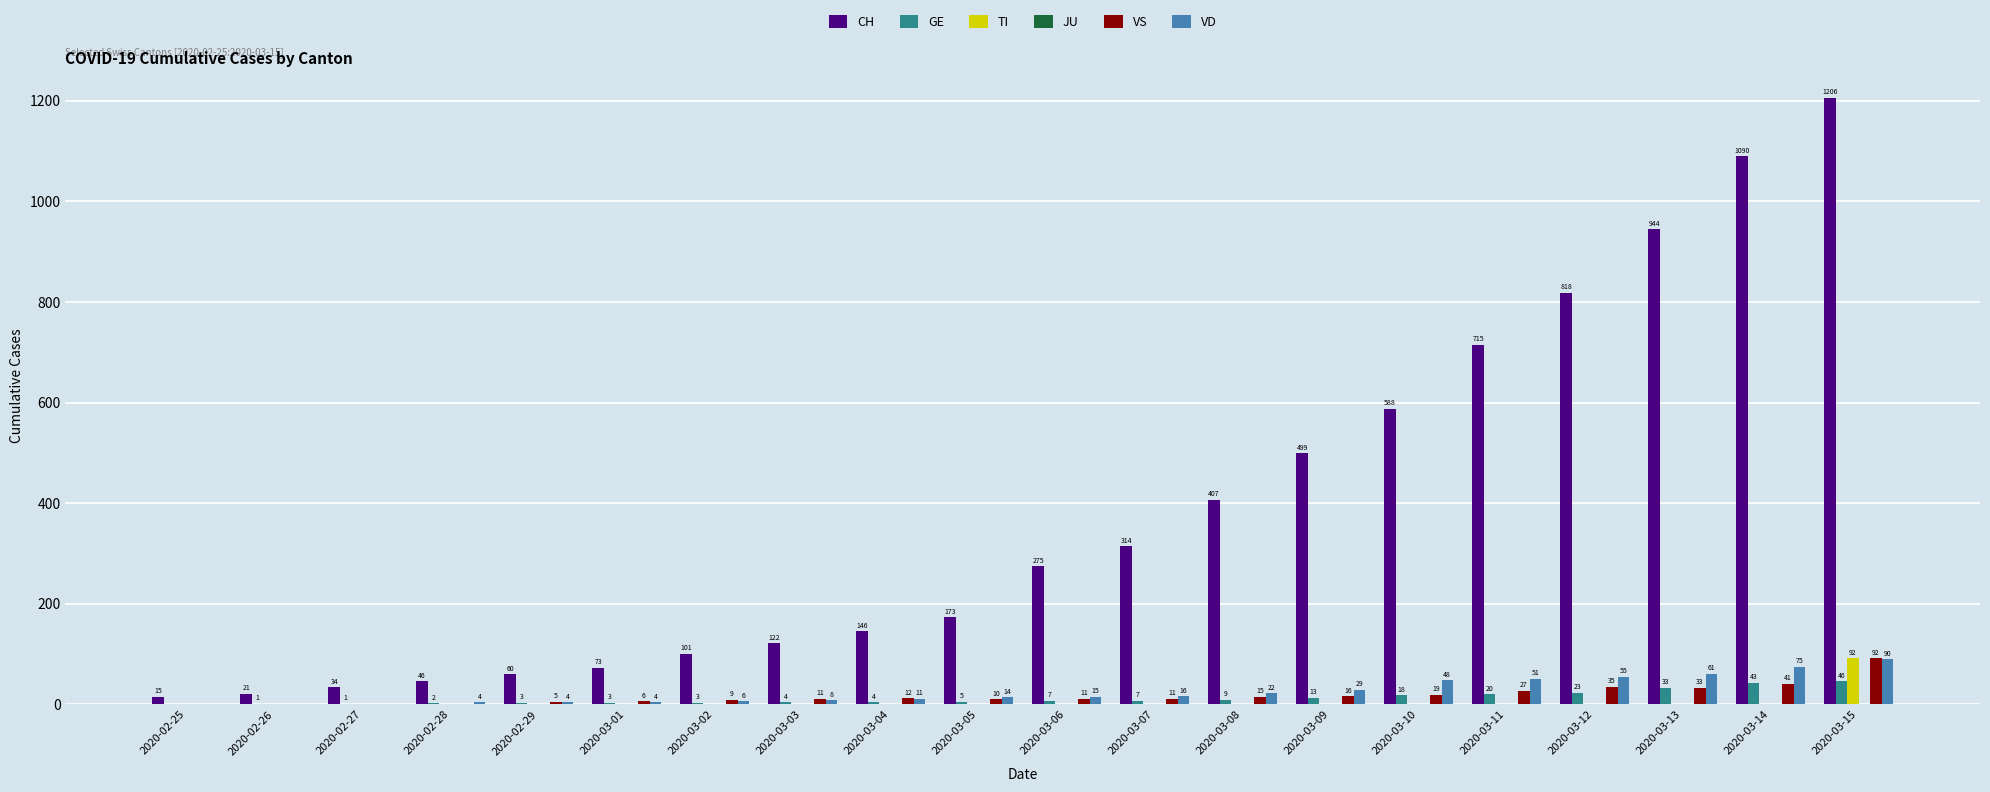

Reading left to right, transcribe all the data shown in this chart.

CH: 2020-02-25=15	2020-02-26=21	2020-02-27=34	2020-02-28=46	2020-02-29=60	2020-03-01=73	2020-03-02=101	2020-03-03=122	2020-03-04=146	2020-03-05=173	2020-03-06=275	2020-03-07=314	2020-03-08=407	2020-03-09=499	2020-03-10=588	2020-03-11=715	2020-03-12=818	2020-03-13=944	2020-03-14=1090	2020-03-15=1206
GE: 2020-02-25=0	2020-02-26=1	2020-02-27=1	2020-02-28=2	2020-02-29=3	2020-03-01=3	2020-03-02=3	2020-03-03=4	2020-03-04=4	2020-03-05=5	2020-03-06=7	2020-03-07=7	2020-03-08=9	2020-03-09=13	2020-03-10=18	2020-03-11=20	2020-03-12=23	2020-03-13=33	2020-03-14=43	2020-03-15=46
TI: 2020-02-25=0	2020-02-26=0	2020-02-27=0	2020-02-28=0	2020-02-29=0	2020-03-01=0	2020-03-02=0	2020-03-03=0	2020-03-04=0	2020-03-05=0	2020-03-06=0	2020-03-07=0	2020-03-08=0	2020-03-09=0	2020-03-10=0	2020-03-11=0	2020-03-12=0	2020-03-13=0	2020-03-14=0	2020-03-15=92
VS: 2020-02-25=0	2020-02-26=0	2020-02-27=0	2020-02-28=0	2020-02-29=5	2020-03-01=6	2020-03-02=9	2020-03-03=11	2020-03-04=12	2020-03-05=10	2020-03-06=11	2020-03-07=11	2020-03-08=15	2020-03-09=16	2020-03-10=19	2020-03-11=27	2020-03-12=35	2020-03-13=33	2020-03-14=41	2020-03-15=92
VD: 2020-02-25=0	2020-02-26=0	2020-02-27=0	2020-02-28=4	2020-02-29=4	2020-03-01=4	2020-03-02=6	2020-03-03=8	2020-03-04=11	2020-03-05=14	2020-03-06=15	2020-03-07=16	2020-03-08=22	2020-03-09=29	2020-03-10=48	2020-03-11=51	2020-03-12=55	2020-03-13=61	2020-03-14=75	2020-03-15=90